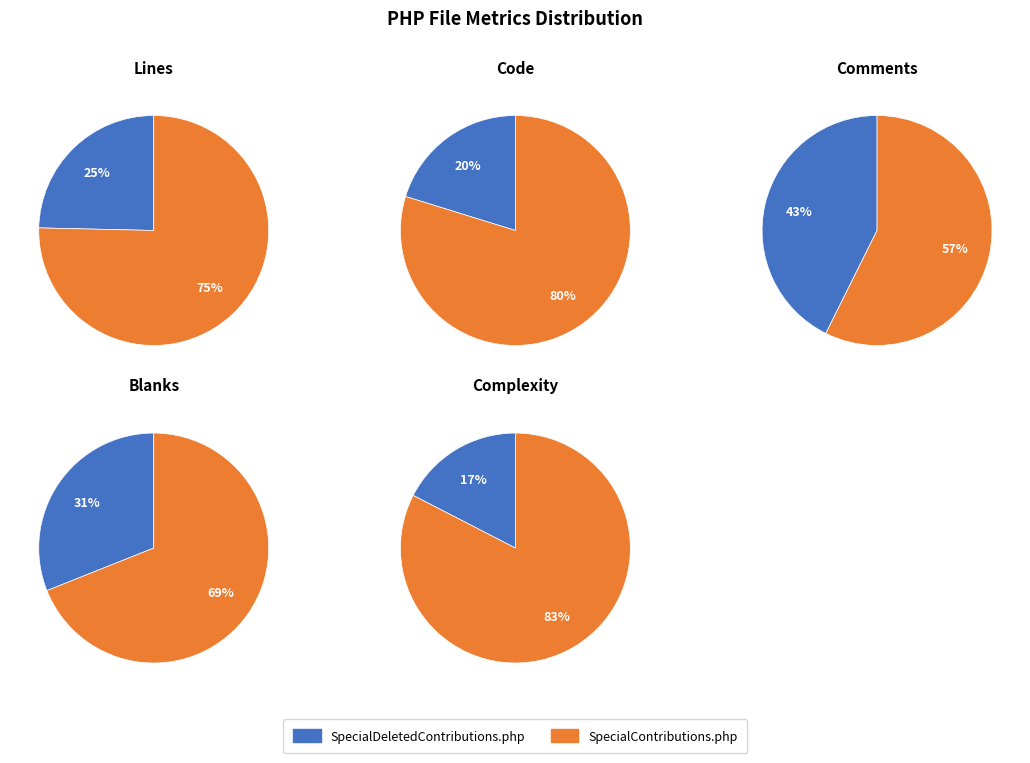

To the nearest percent, what portion does SpecialDeletedContributions.php represent?

43%